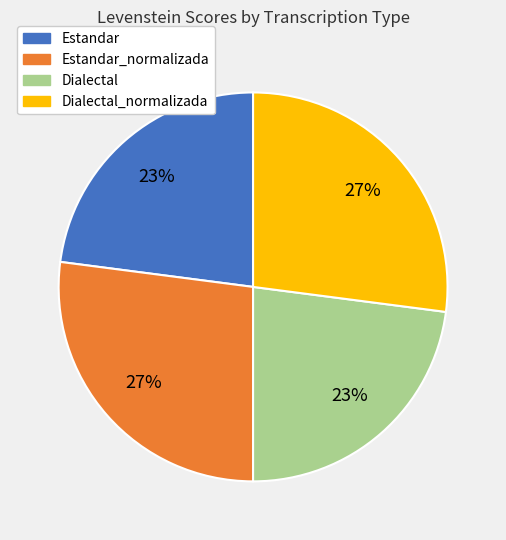

Count the number of slices in the pie.

4